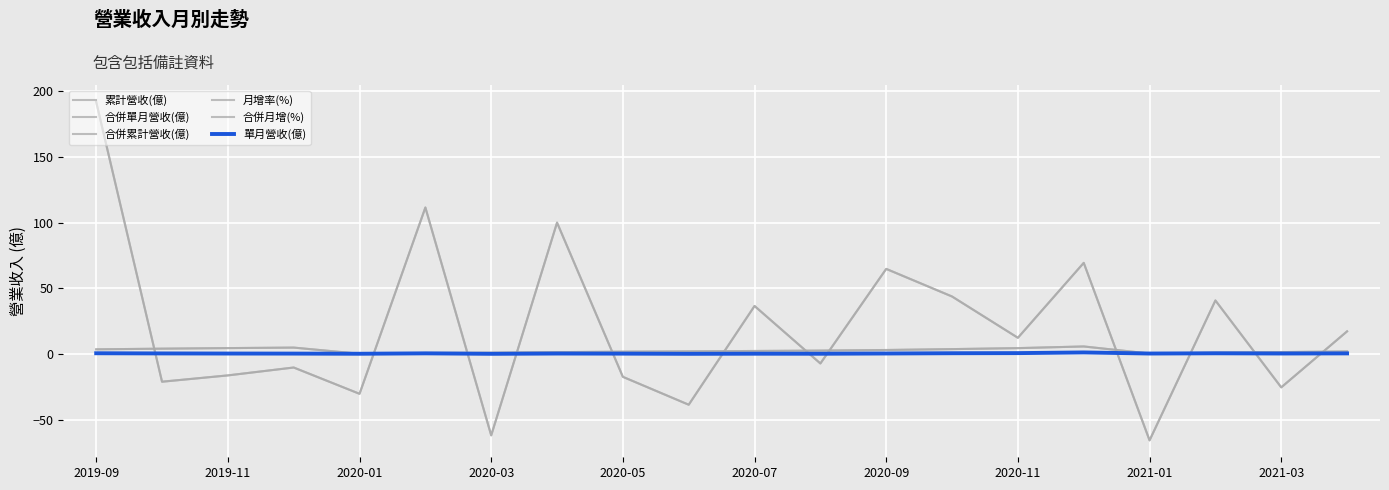

In 合併累計營收(億), how many points are higher than both neighbors (excluding endpoints)?

2